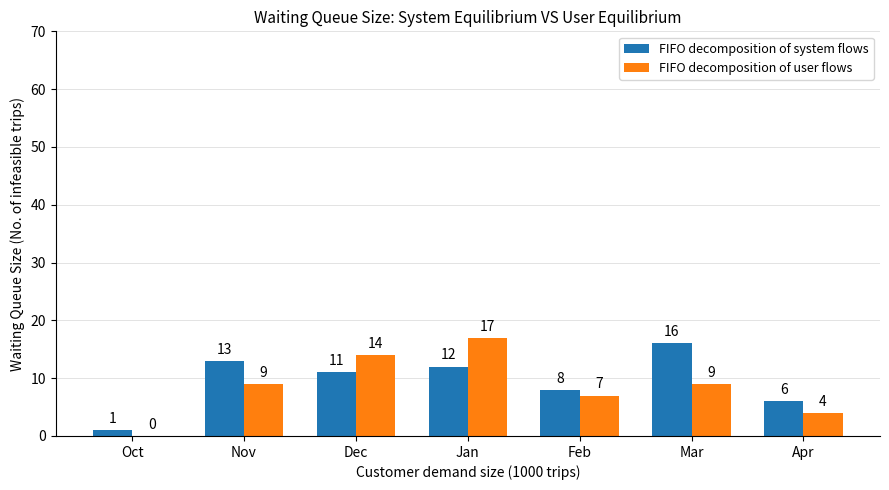

Which series changed the most between Dec and Apr?

FIFO decomposition of user flows